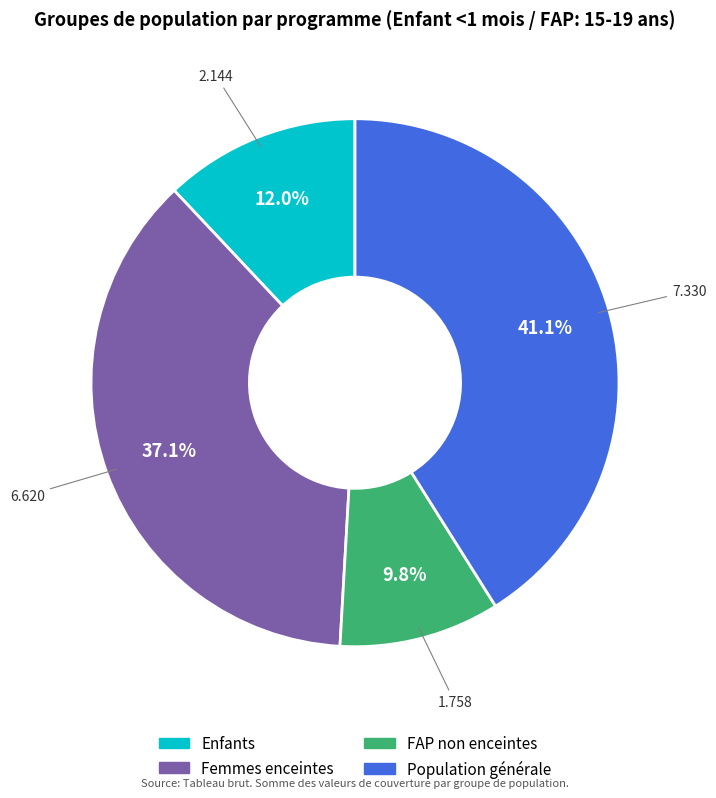

How many segments does this pie chart have?

4